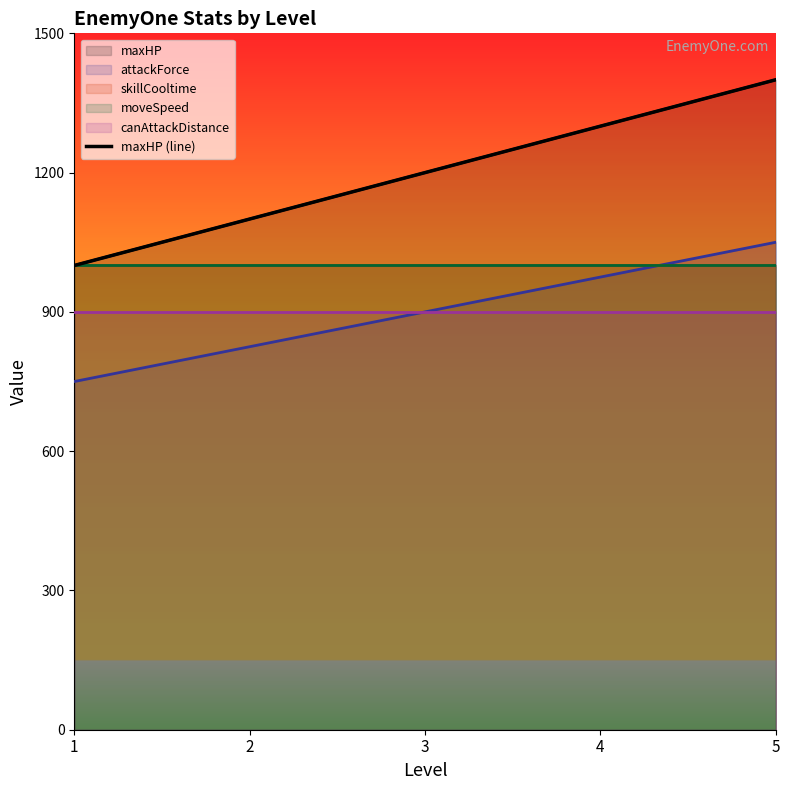

Where does the data first go above 1200?

4